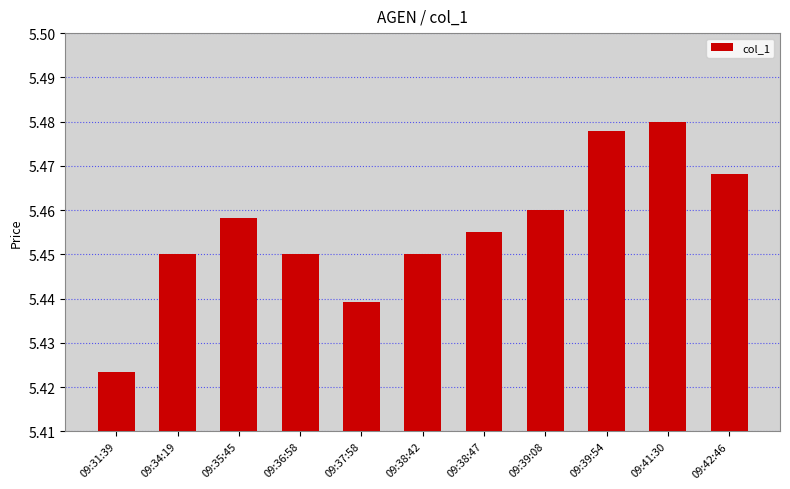

Are the bars grouped side by side (vs. stacked)?

No